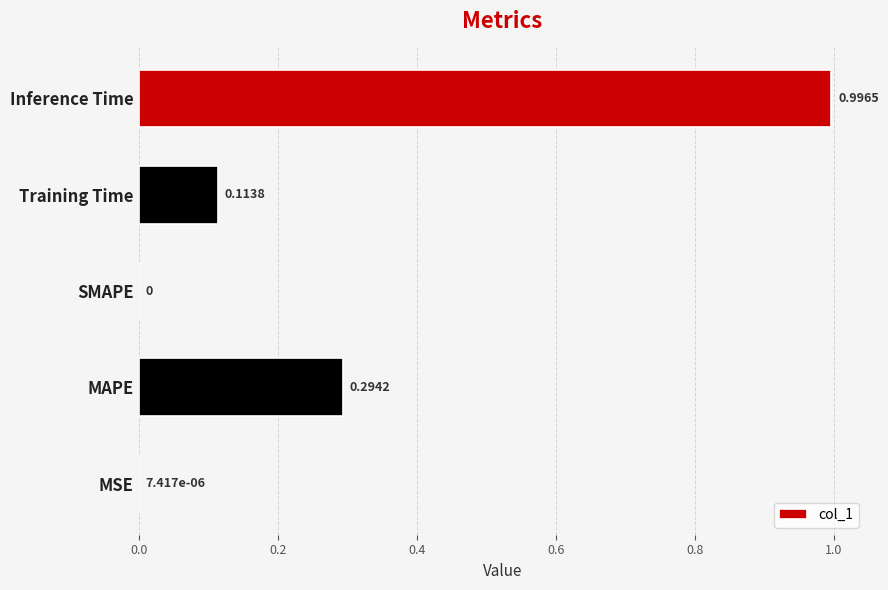

How many data points are above 0?

4